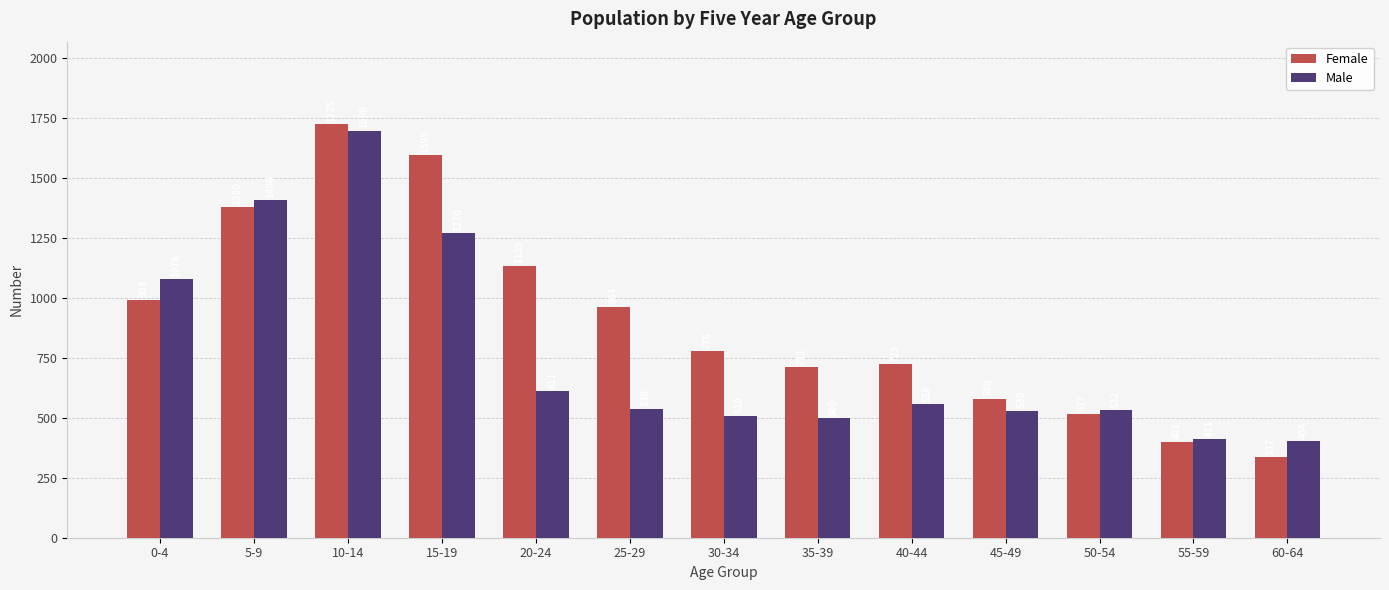

Read the Male value at 20-24.

611